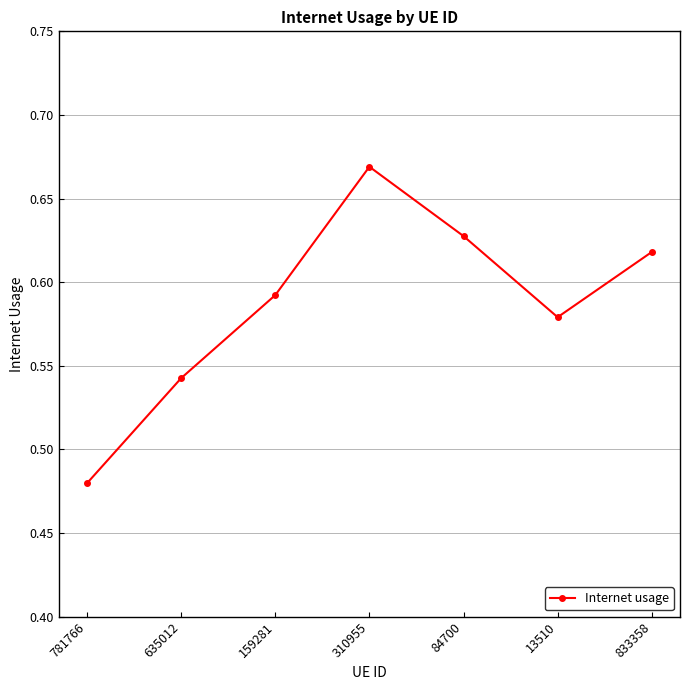

At which category does the chart reach its peak across all series?

310955